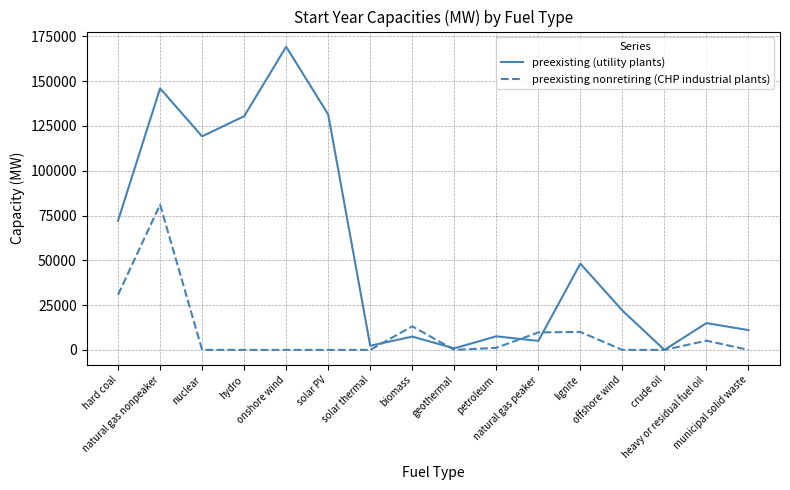

At natural gas peaker, list the series in order from smallest to largest.

preexisting (utility plants), preexisting nonretiring (CHP industrial plants)